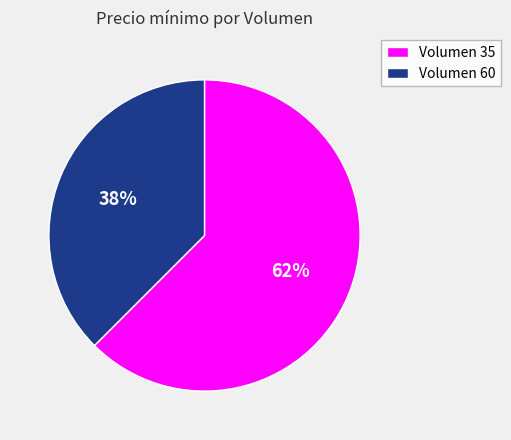

The Volumen 35 slice represents 62% of the pie. True or false?

True